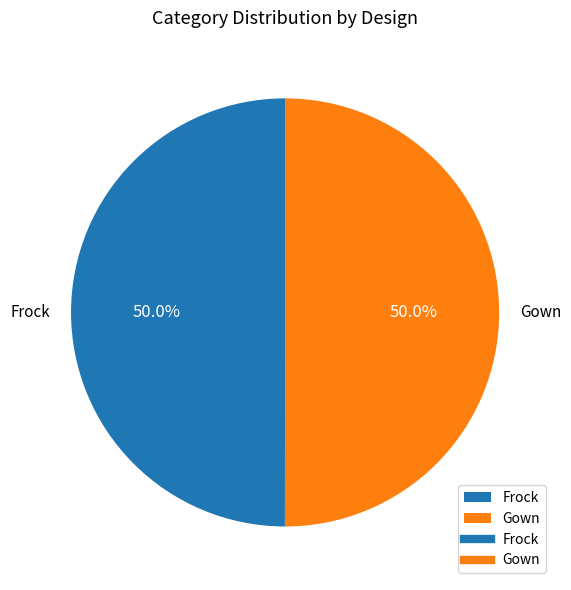

To the nearest percent, what percentage of the pie is Frock?

50%